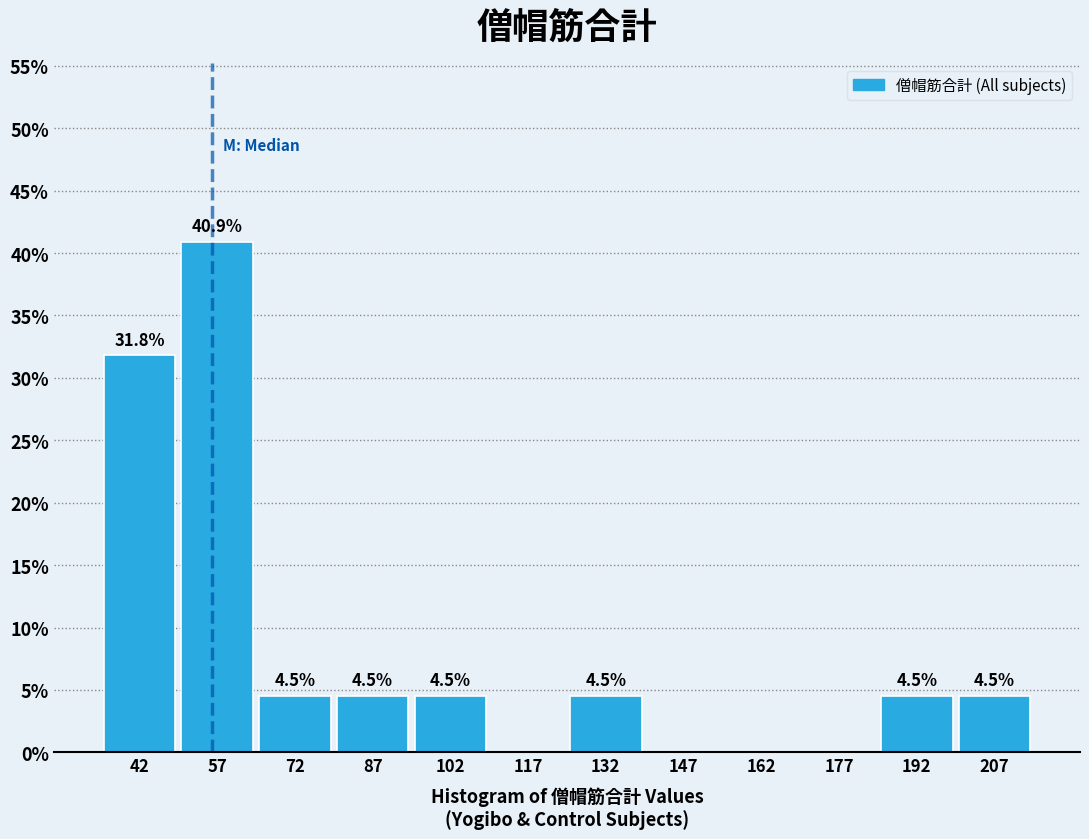

Over which range of the x-axis is the bar tallest?

50 to 65